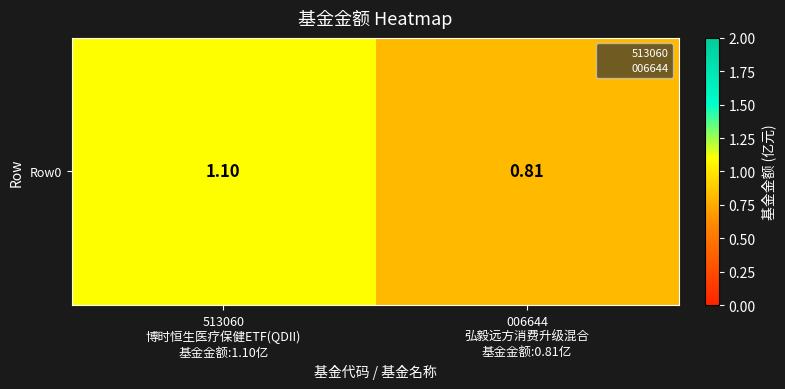

Reading right to left, extract all data points from this chart.

006644
弘毅远方消费升级混合
基金金额:0.81亿=0.8	513060
博时恒生医疗保健ETF(QDII)
基金金额:1.10亿=1.1